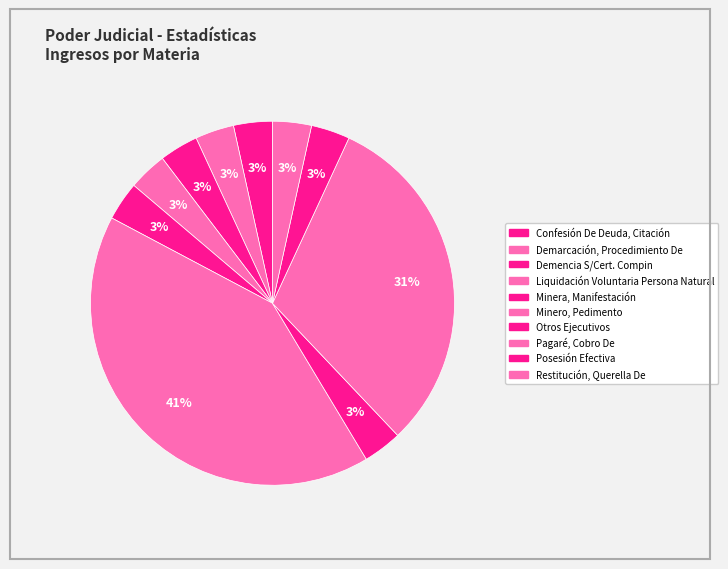

To the nearest percent, what portion does Minero, Pedimento represent?

41%